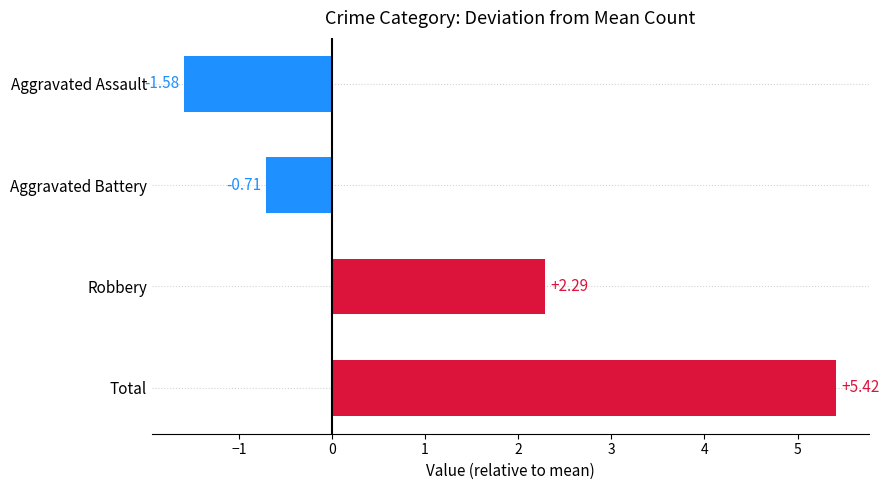

At which category does the chart reach its peak across all series?

Total